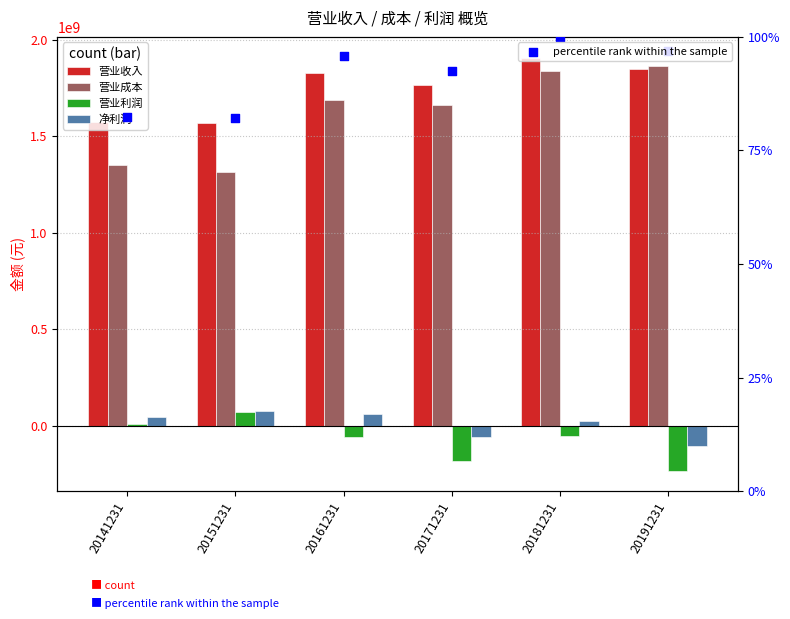

Is the value of 营业成本 at 20161231 greater than the value of 净利润 at 20161231?

Yes